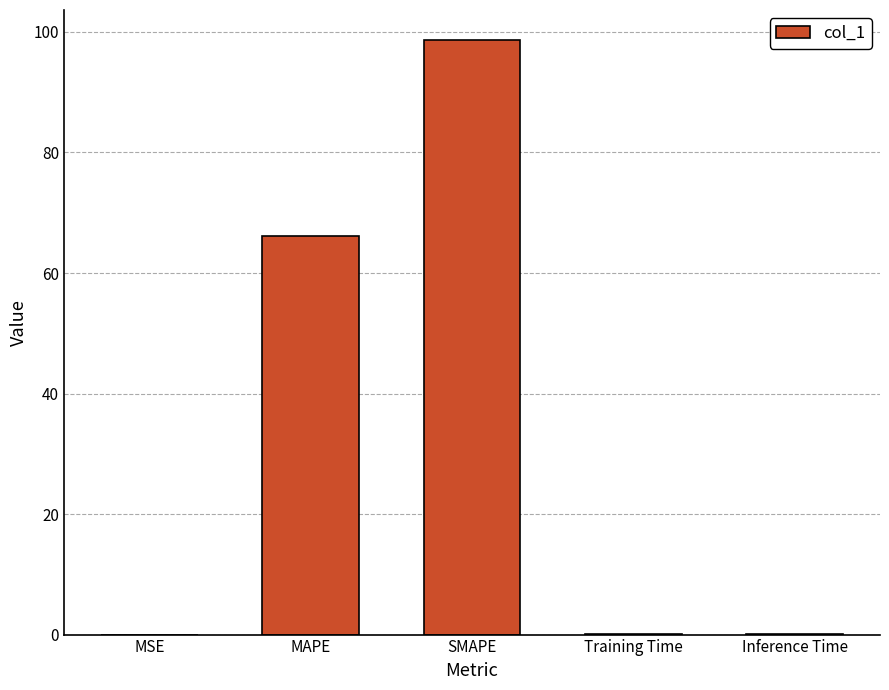

What is the greatest value displayed?

98.7